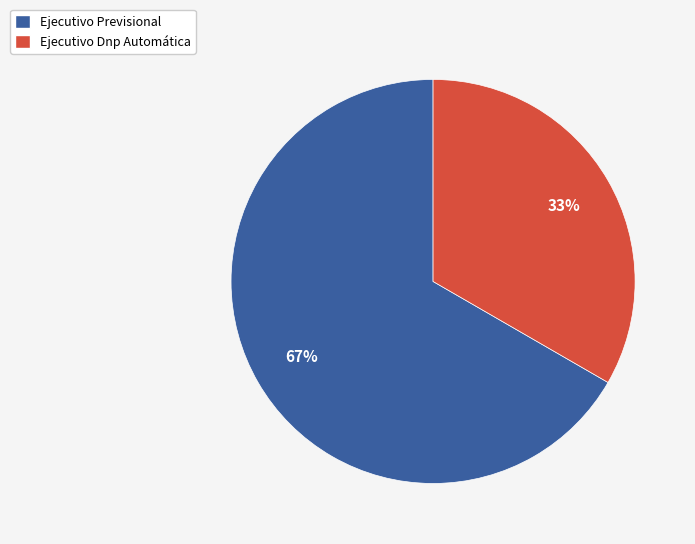

Rank the categories by value from highest to lowest.

Ejecutivo Previsional, Ejecutivo Dnp Automática